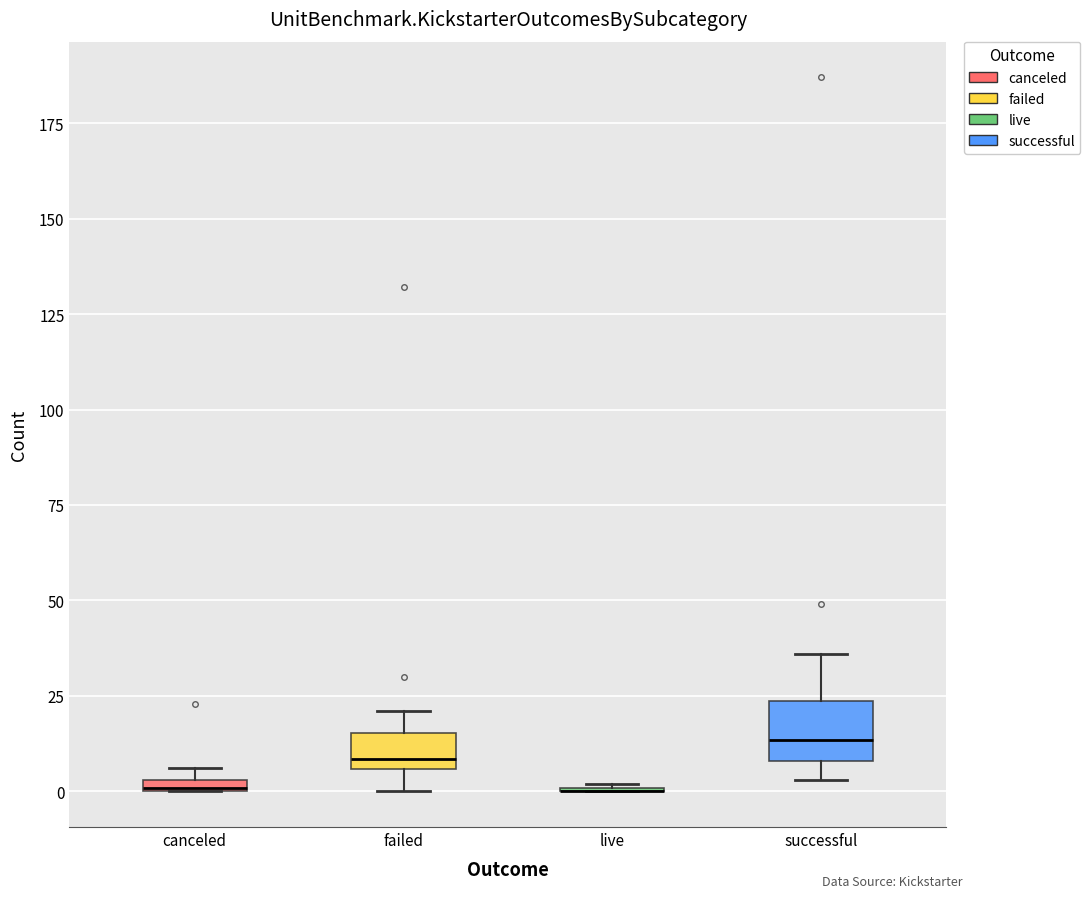

Comparing the boxes themselves (not the whiskers), which one is the tallest?

successful